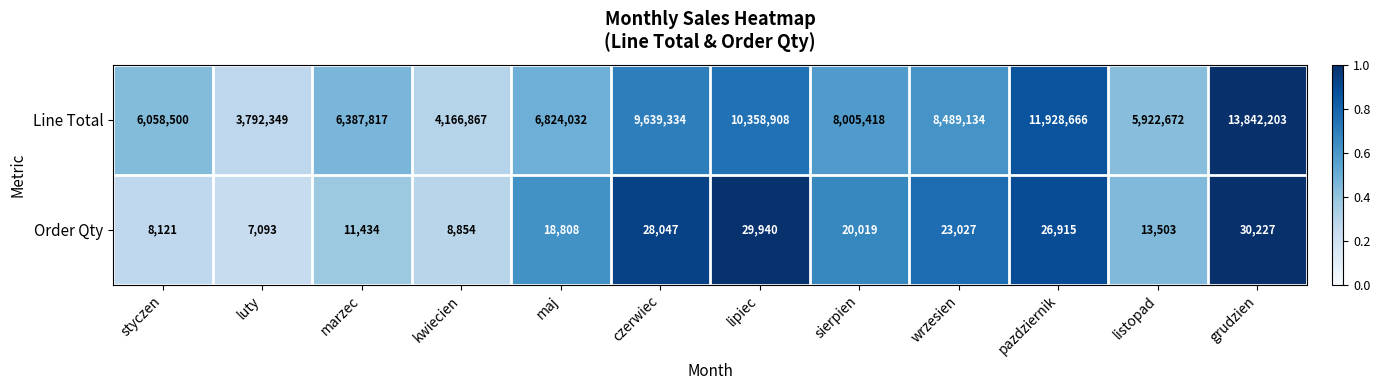

What is the sum of the Line Total values at pazdziernik and luty?

15721015